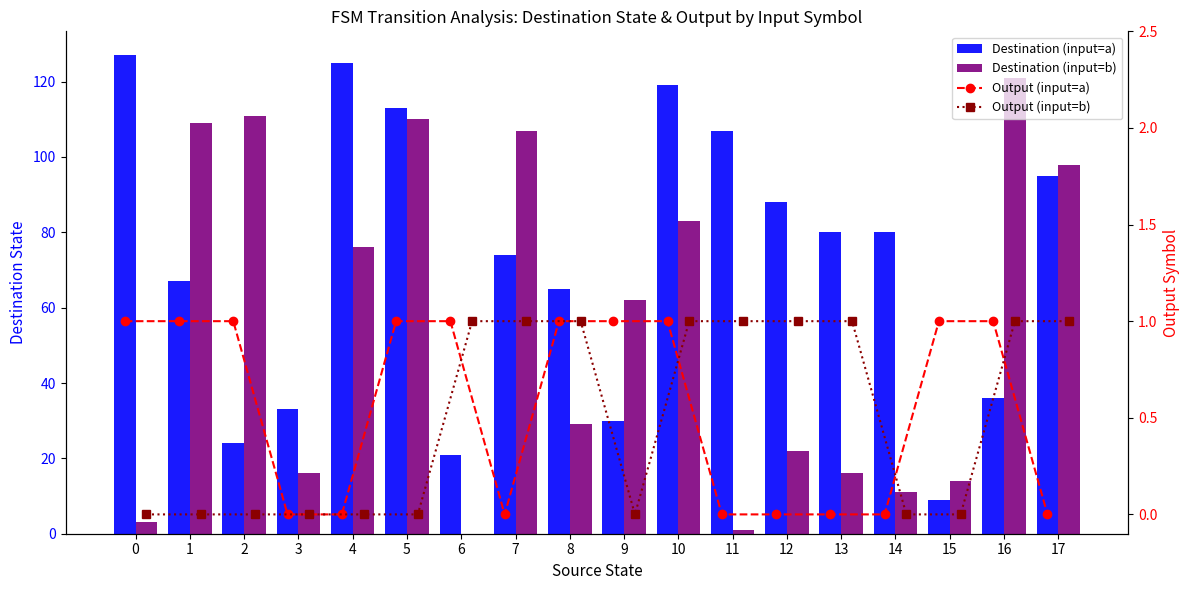

What is the average value of the Output (input=a) series?

1